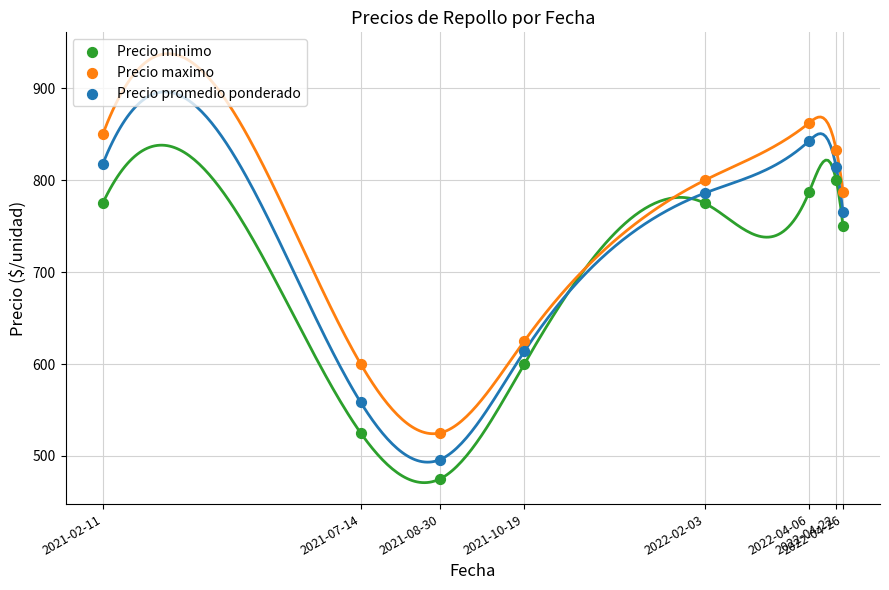

Which series has the largest Y range (max minus min)?

Precio promedio ponderado